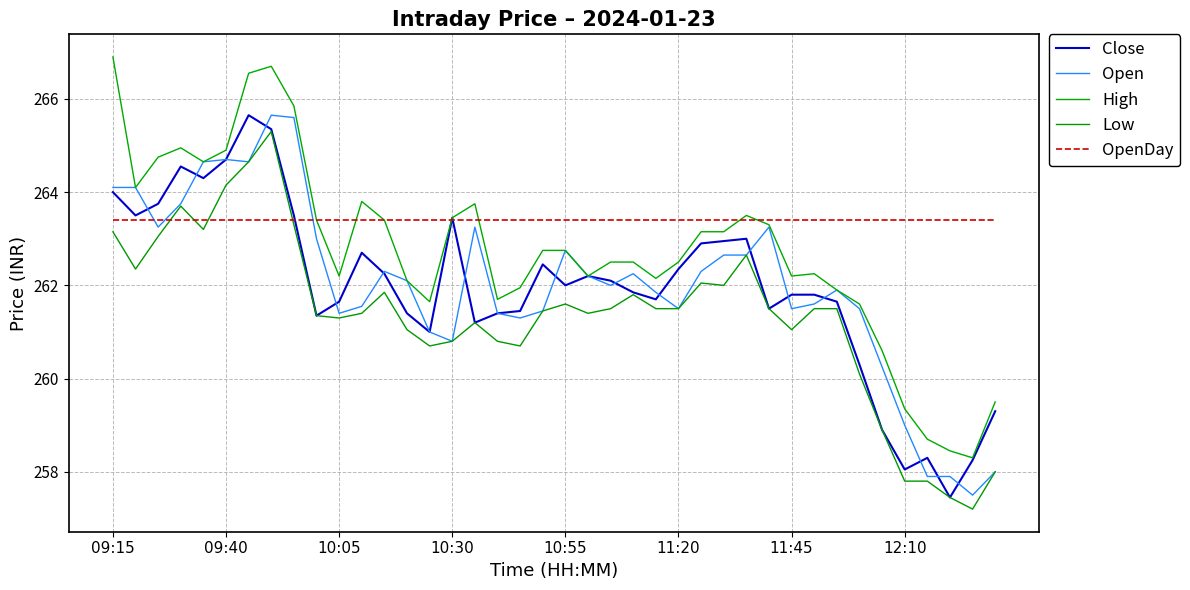

At how many categories does at least one series exceed 265?

4